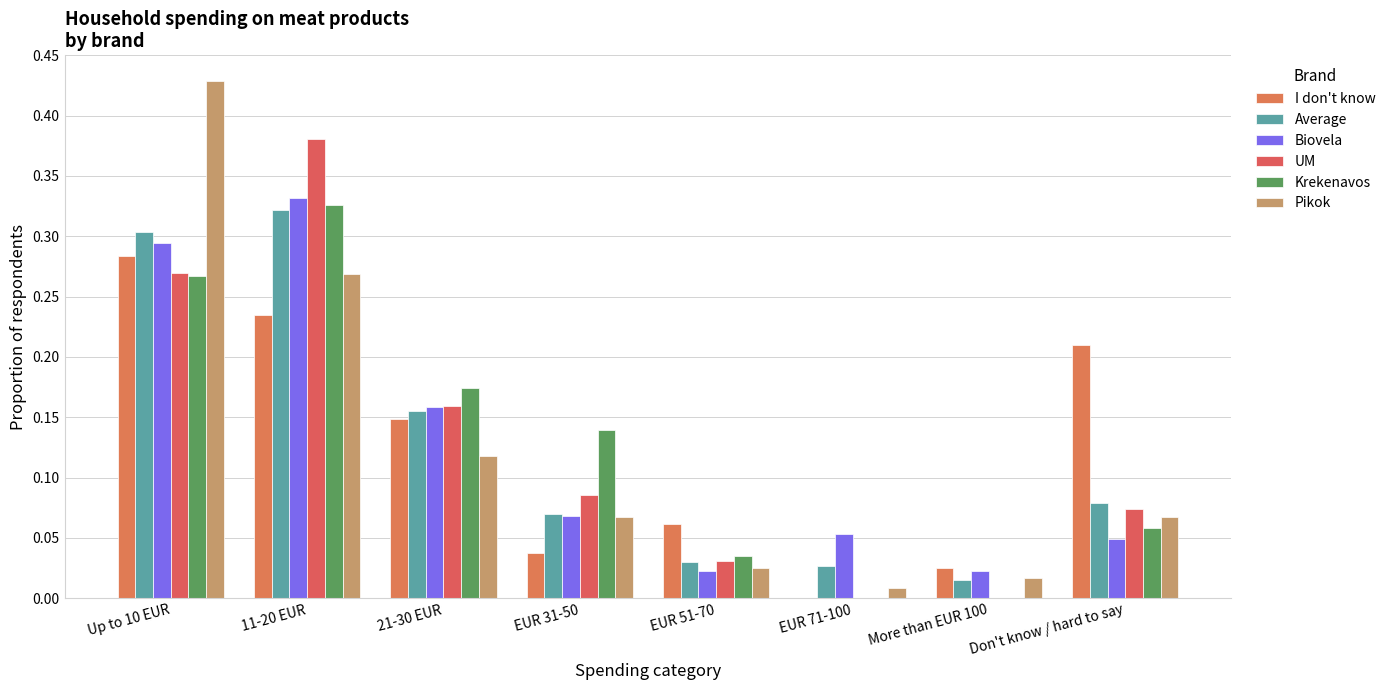

Count the number of data series in this chart.

6